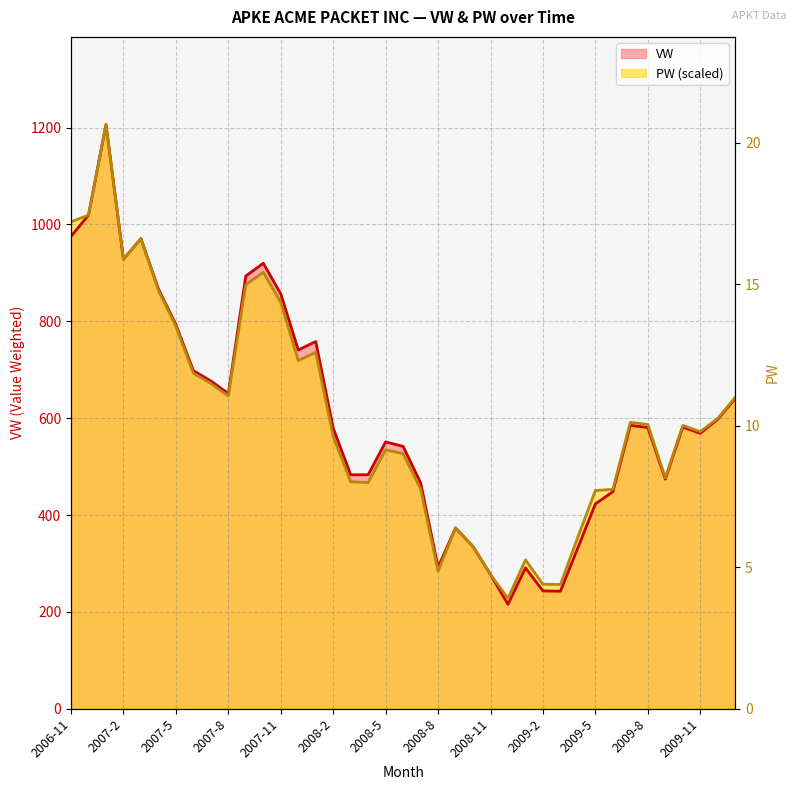

List the series in order of their peak value, highest first.

VW, PW